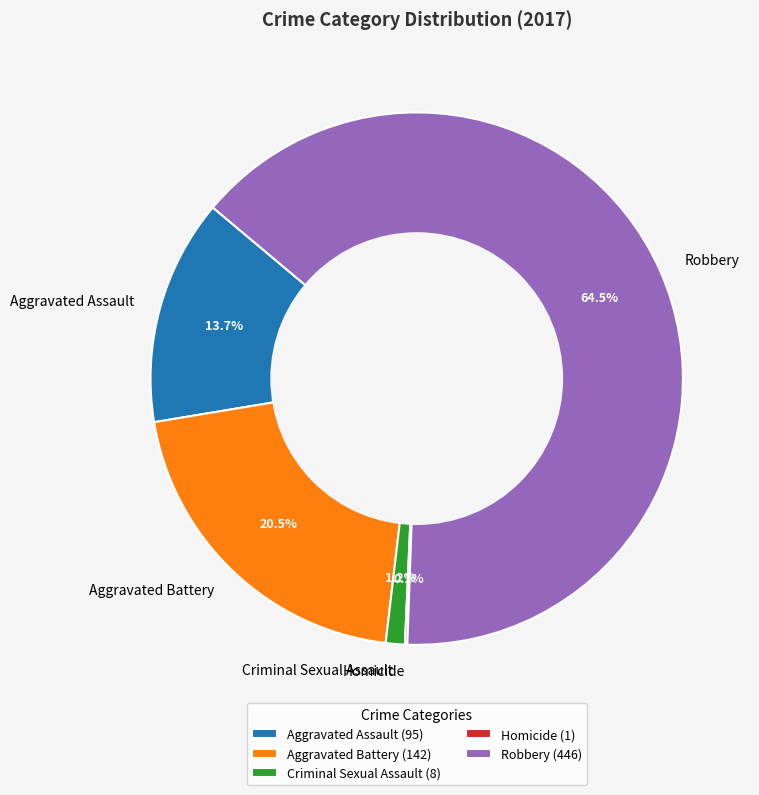

Which has a higher value, Aggravated Battery or Aggravated Assault?

Aggravated Battery